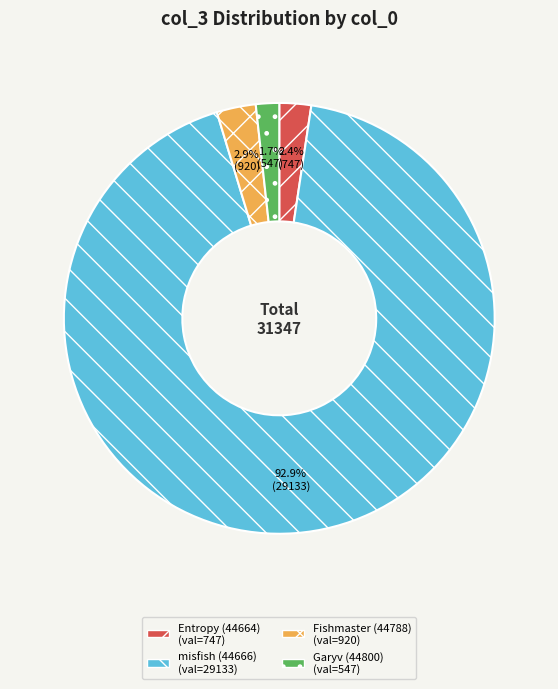

Is there a majority slice in this chart?

Yes